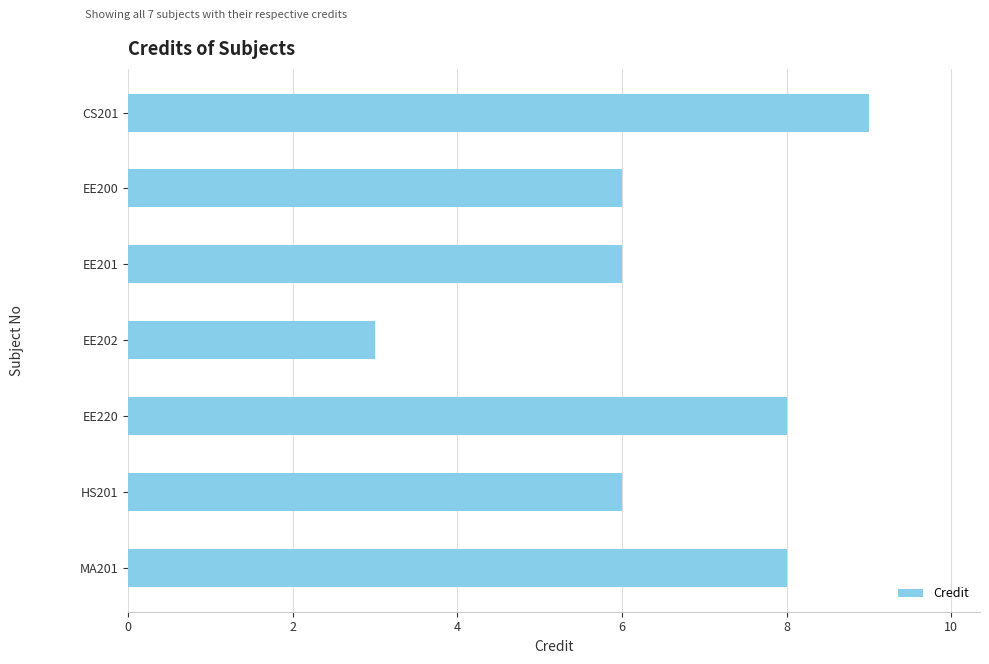

Reading bottom to top, extract all data points from this chart.

MA201=8	HS201=6	EE220=8	EE202=3	EE201=6	EE200=6	CS201=9